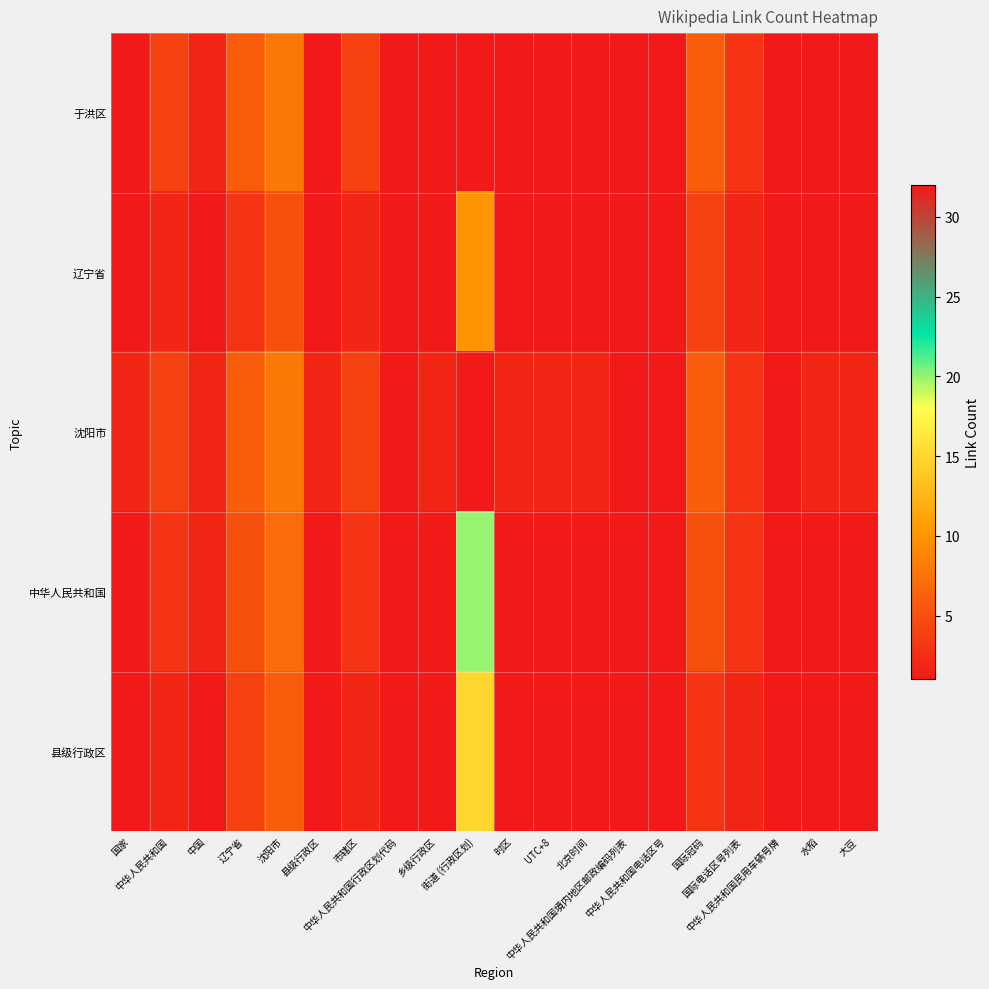

Rank the series at 市辖区 from lowest to highest value.

辽宁省, 县级行政区, 中华人民共和国, 于洪区, 沈阳市